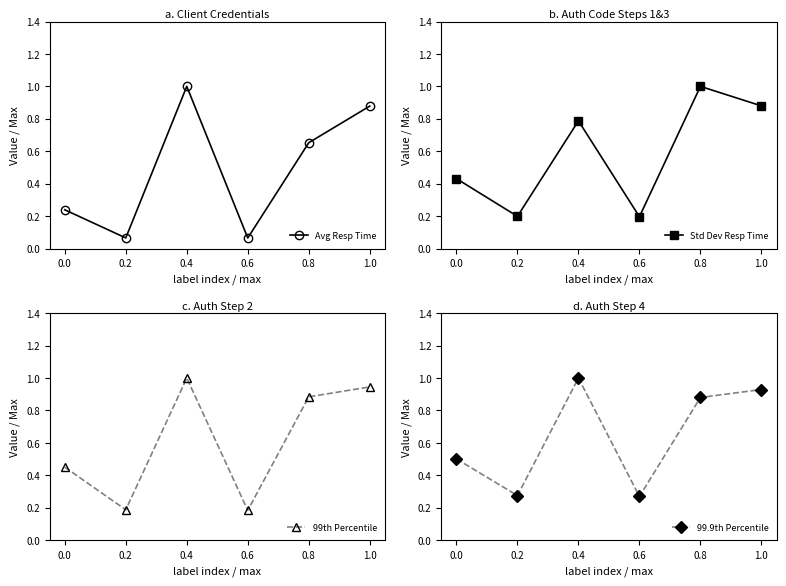

How many interior local valleys does the Avg Resp Time series have?

2